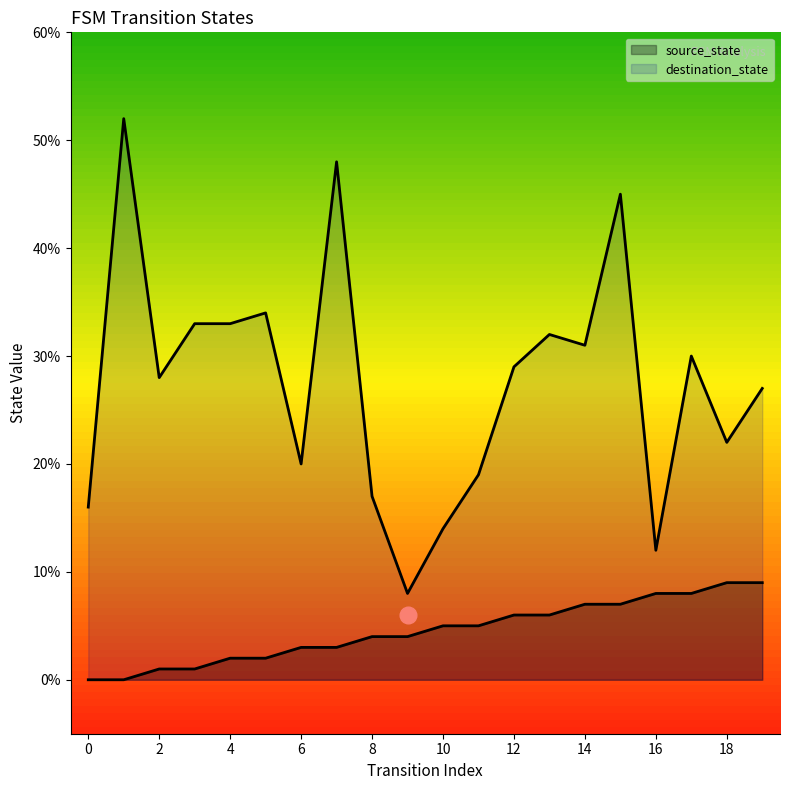

What is the highest value of the destination_state series?

52